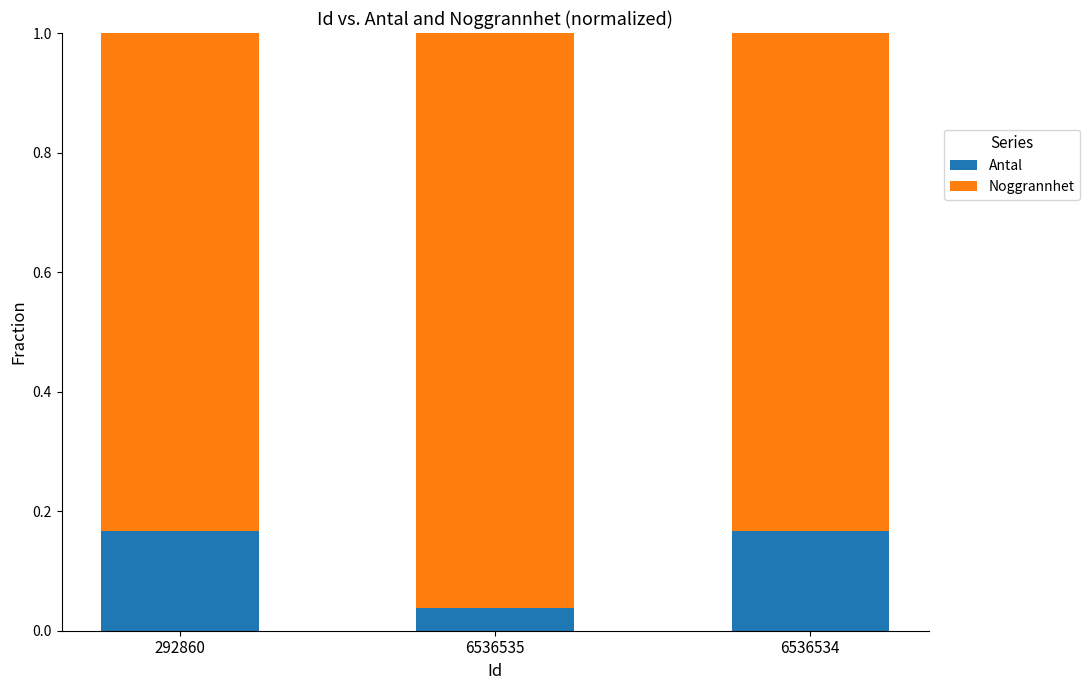

What is the sum of all Antal values?

0.4